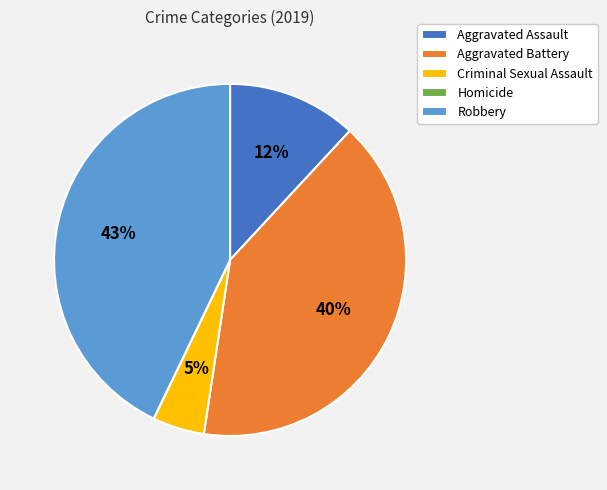

What is the largest slice in the pie chart?

Robbery